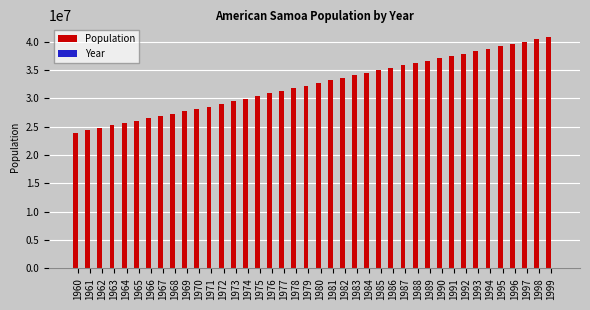

Which series has the largest total across all categories?

Population